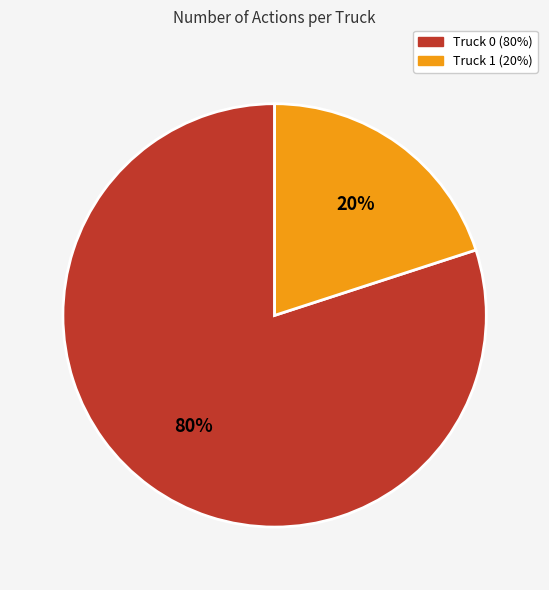

What is the smallest slice in the pie chart?

Truck 1